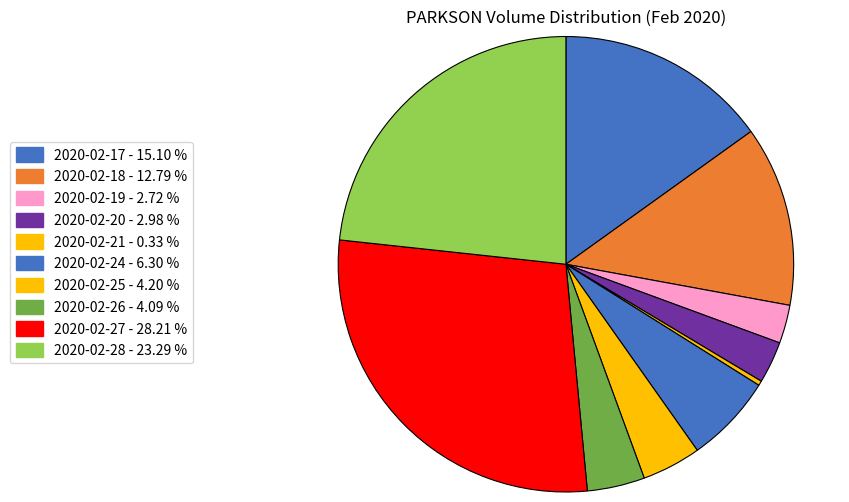

What percentage is NOT represented by 2020-02-24?

93.7%